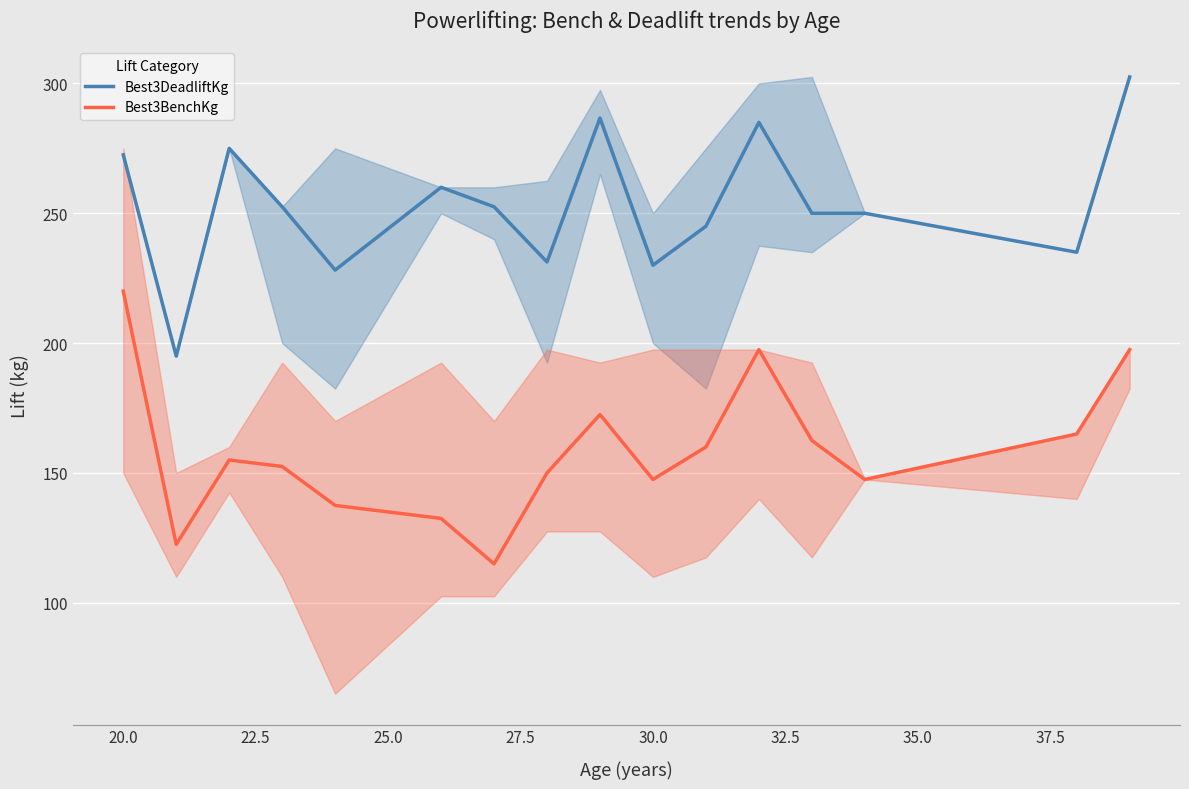

What is the spread (max minus min) of values at 30.0?

82.5